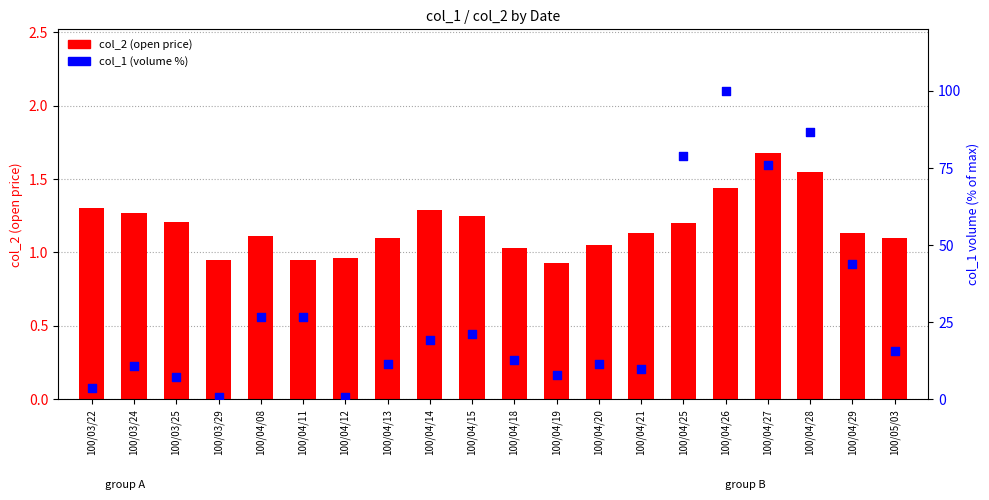

Which series contains the highest Y value?

col_1 (volume %)